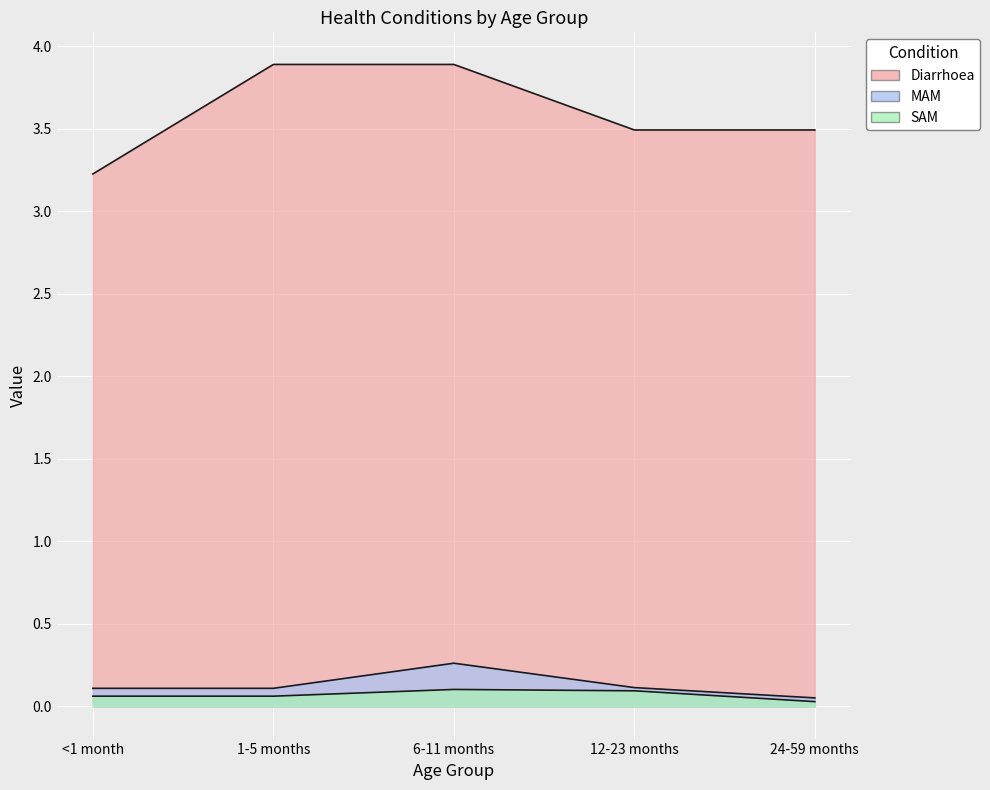

At which label is MAM closest to 0?

24-59 months